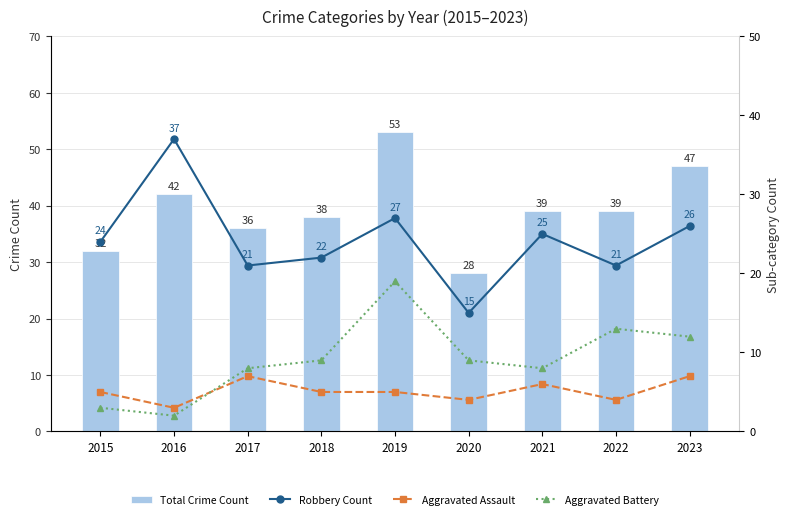

What is the highest value of the Aggravated Assault series?

7